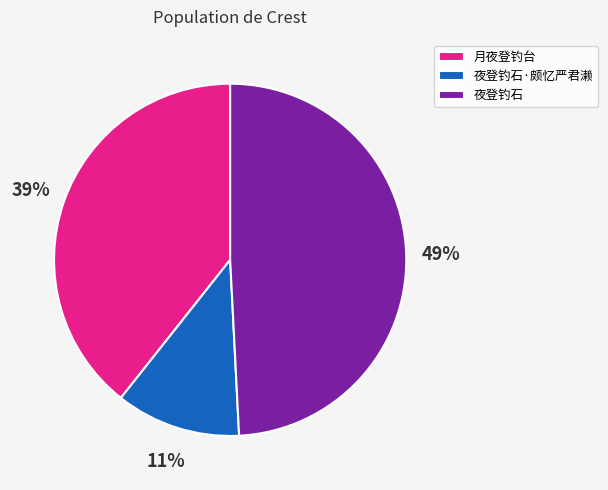

Rank the categories by value from lowest to highest.

夜登钓石·颇忆严君濑, 月夜登钓台, 夜登钓石